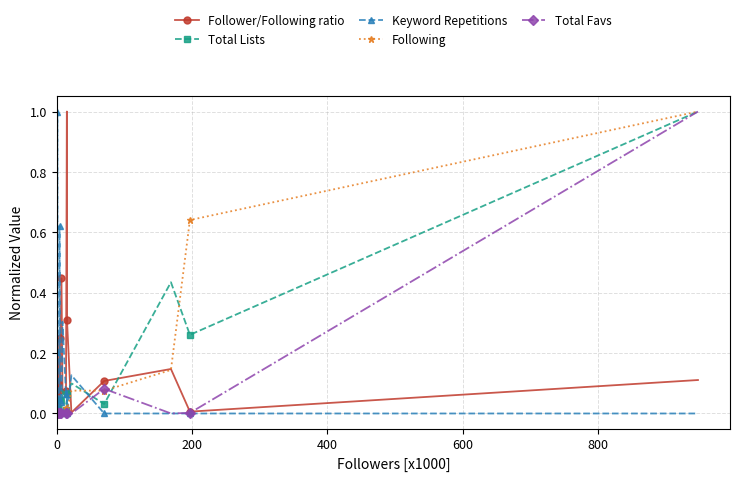

How many interior local valleys does the Follower/Following ratio series have?

5